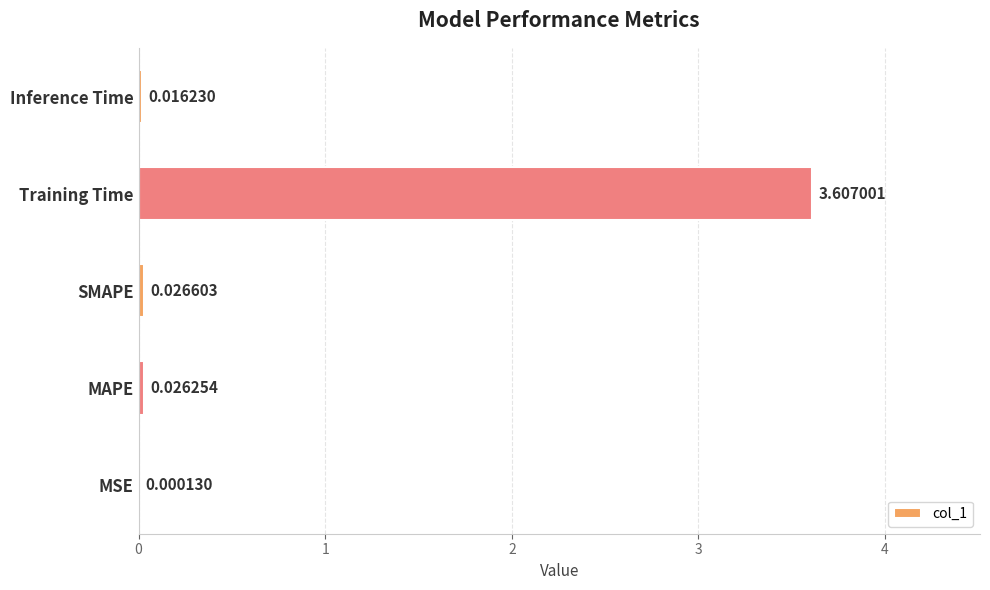

What is the sum of the values at MSE and Training Time?

3.6